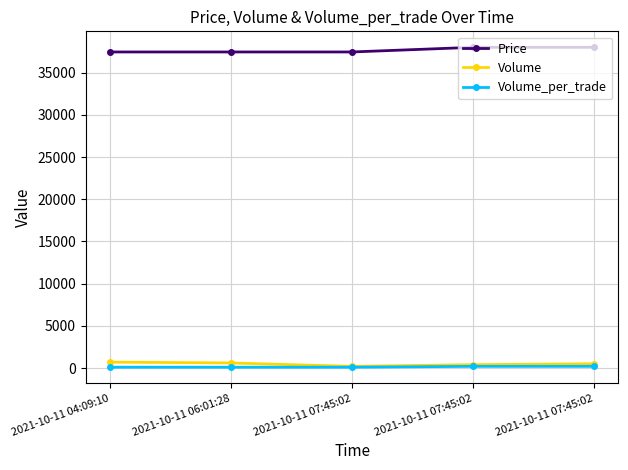

Count the number of categories in the chart.

5